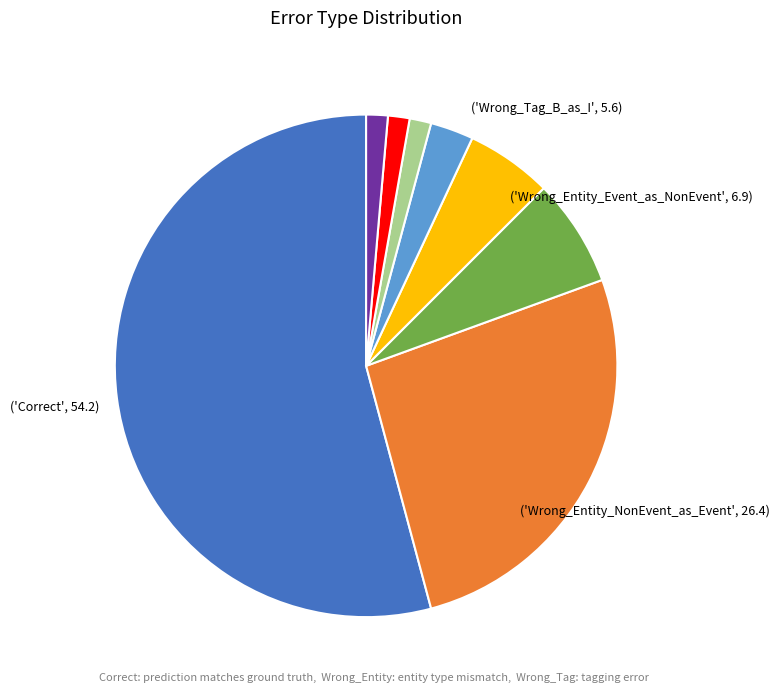

Is there any slice that represents more than half of the pie?

Yes